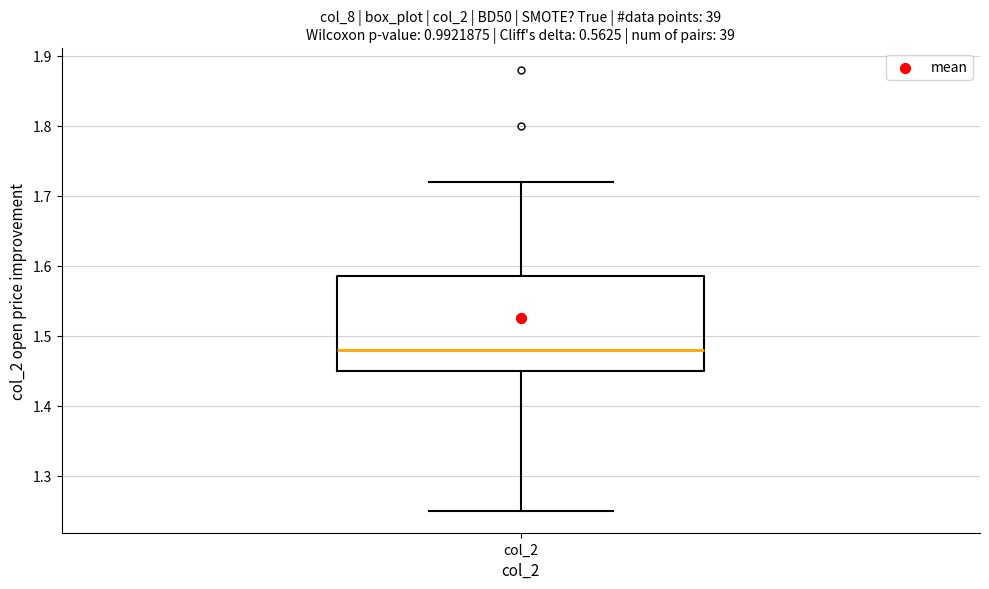

Transcribe this box plot: give where the median line is, the range the box spans, and where the two whiskers end, as read against the y-axis. The values are not printed on the chart, so give them approximately, as read against the axis.

median 1.48, box 1.45 to 1.59, whiskers 1.25 to 1.72